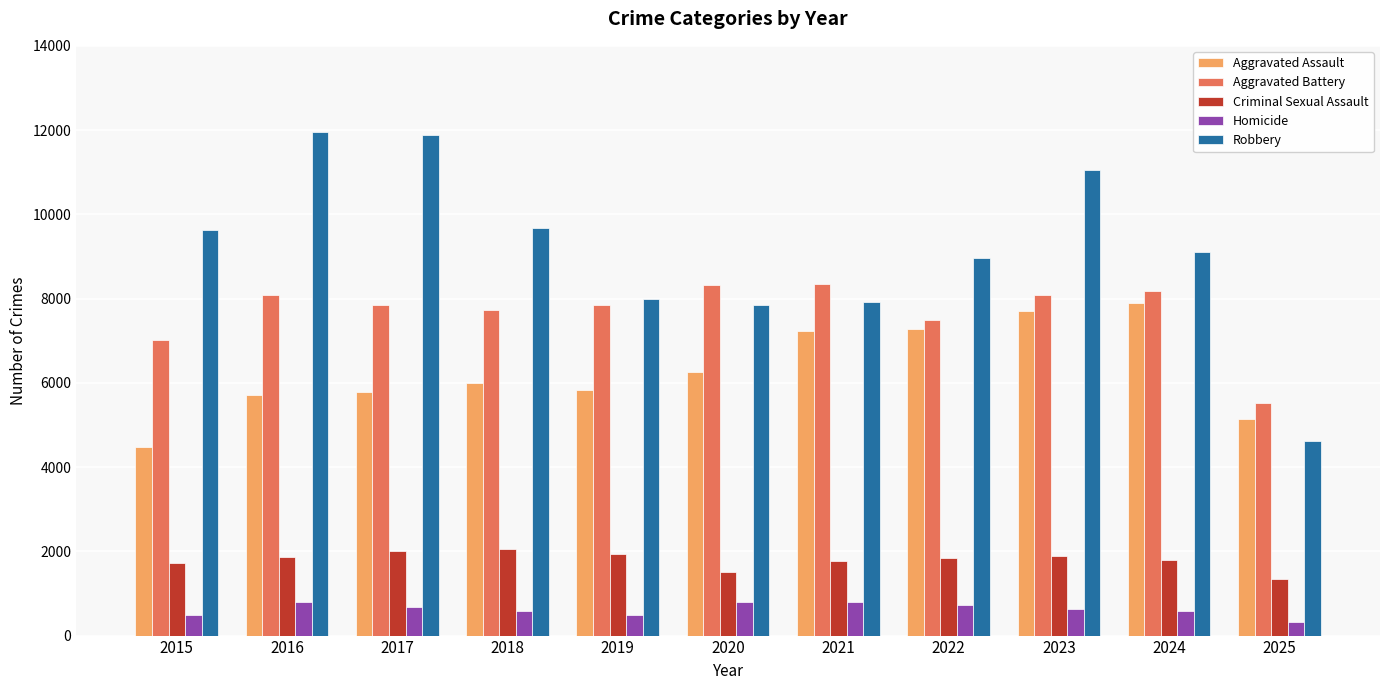

Rank the series at 2025 from lowest to highest value.

Homicide, Criminal Sexual Assault, Robbery, Aggravated Assault, Aggravated Battery